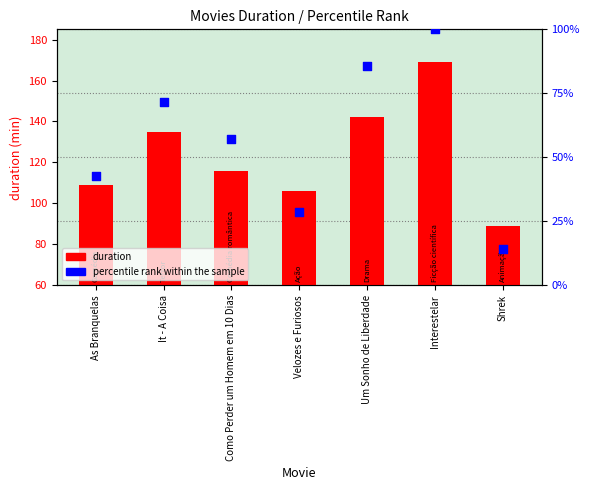

Between Interestelar and As Branquelas, which is larger?

Interestelar